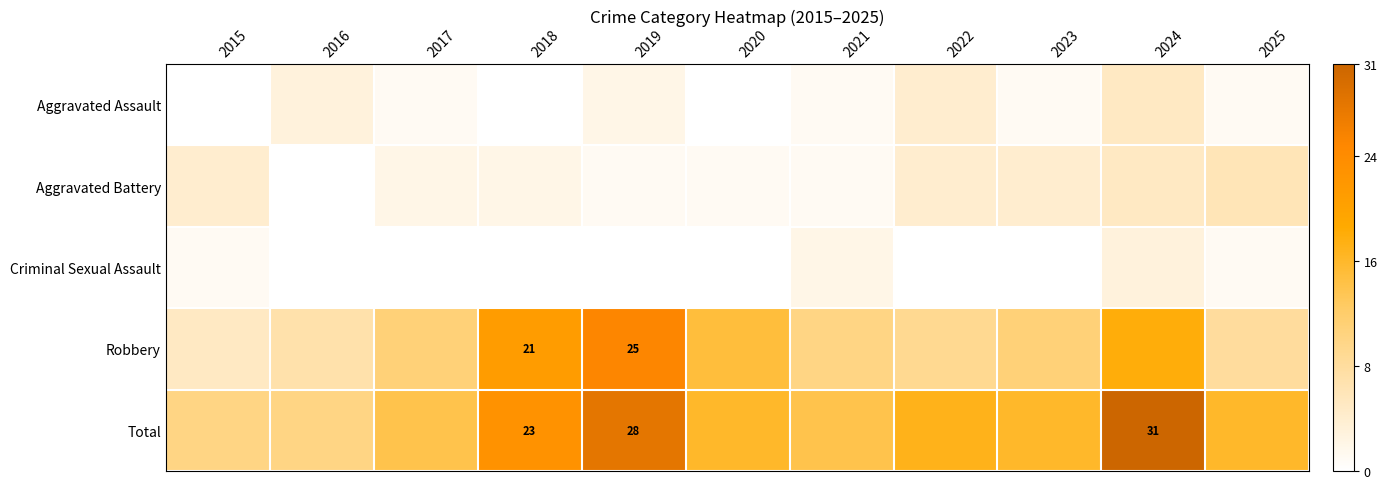

Is it true that Robbery equals 14 at 2018?

False